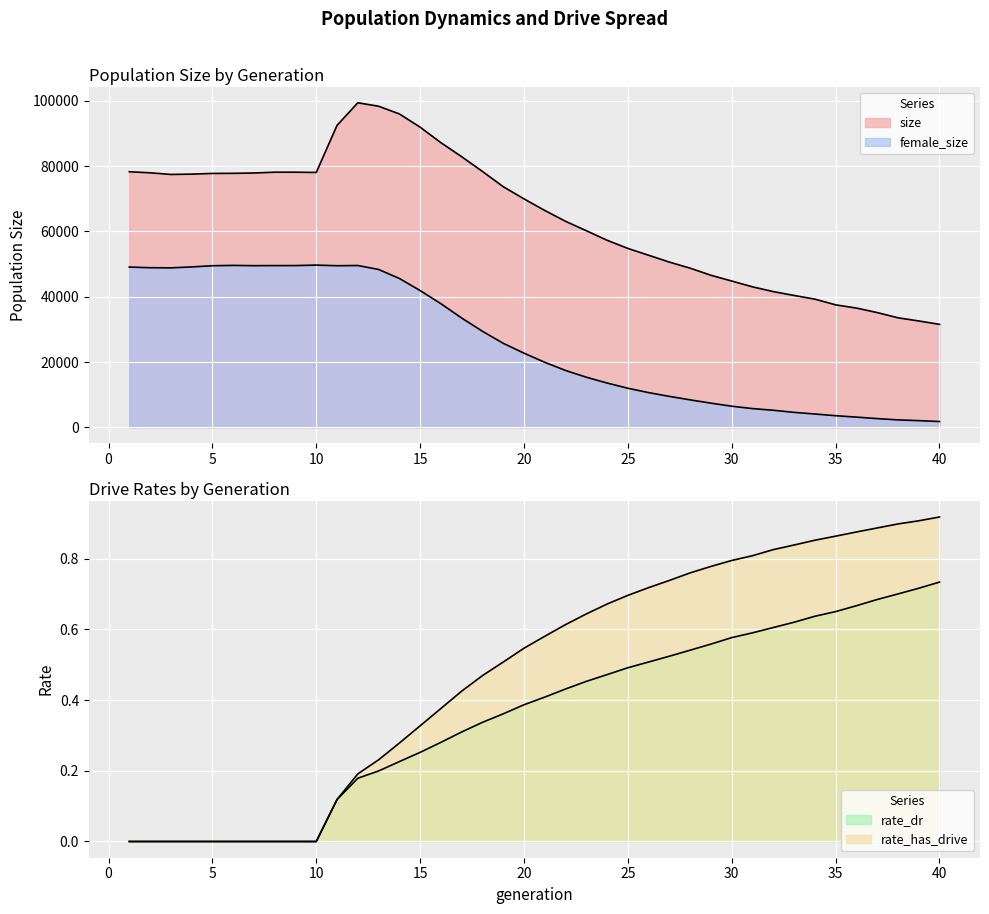

What are all the series names shown in the legend?

size, female_size, rate_dr, rate_has_drive